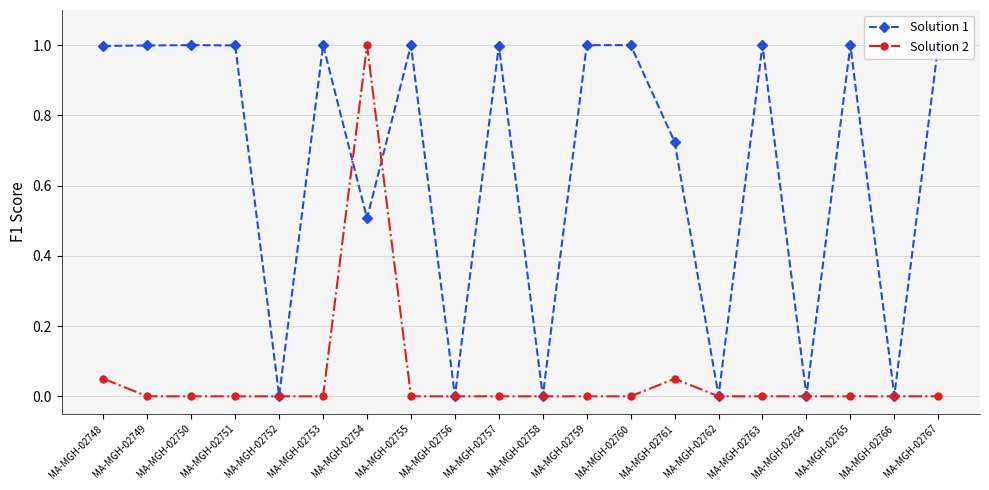

Rank the series at MA-MGH-02757 from lowest to highest value.

Solution 2, Solution 1